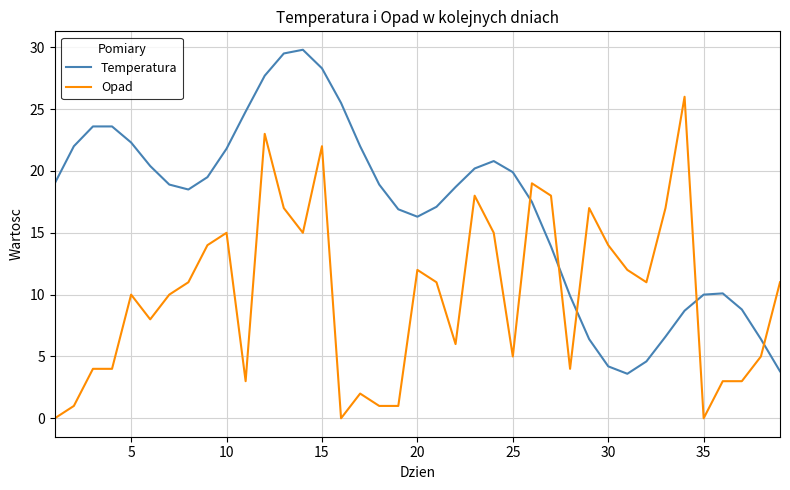

What are all the series names shown in the legend?

Temperatura, Opad